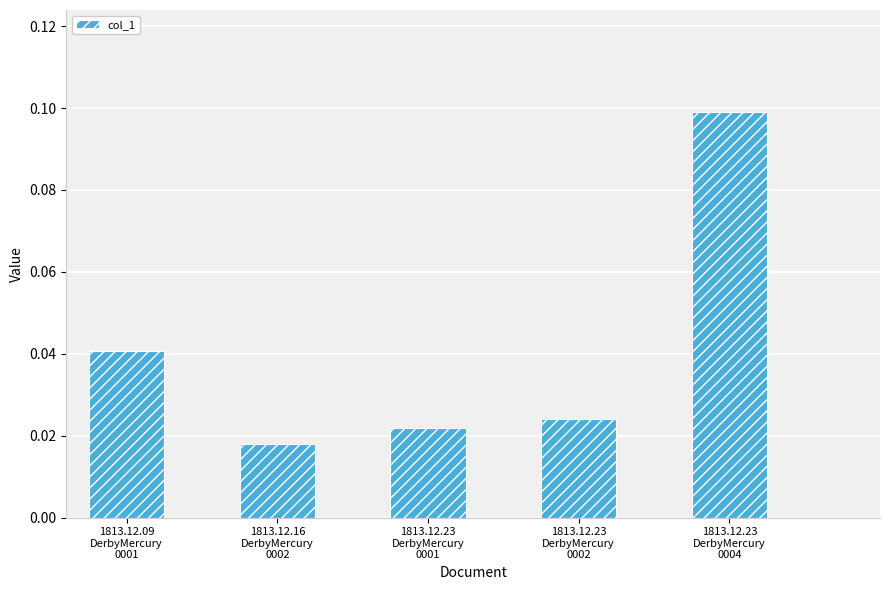

Does the chart contain stacked bars?

No